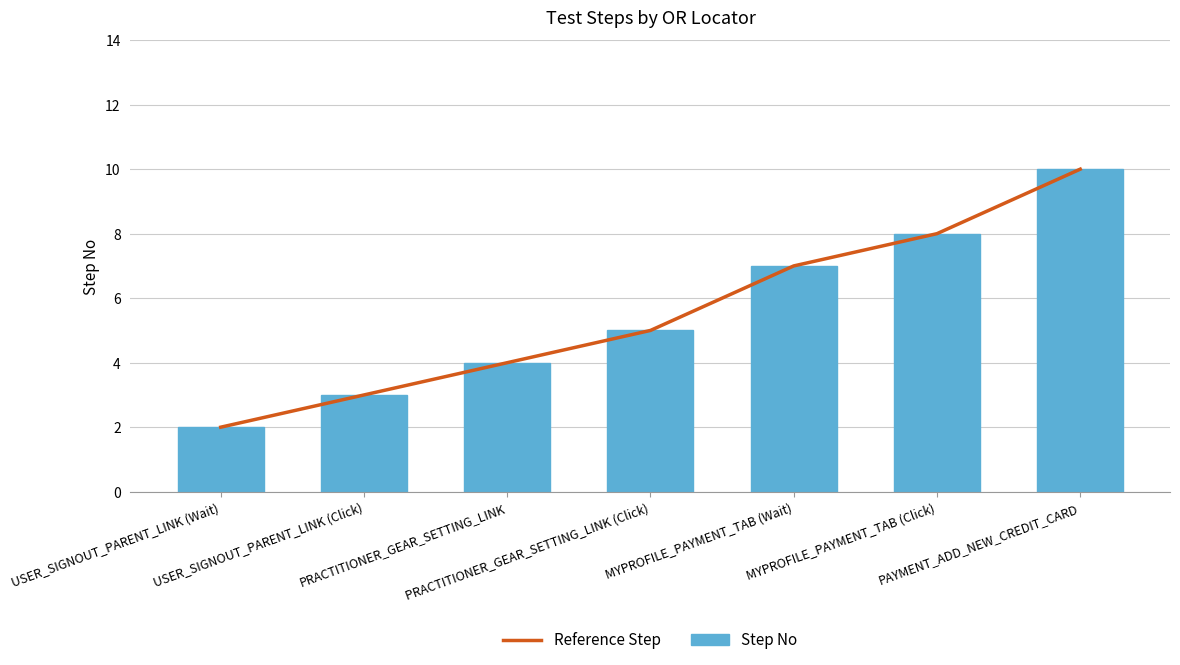

Rank the series by their maximum value, from highest to lowest.

Reference Step, Step No